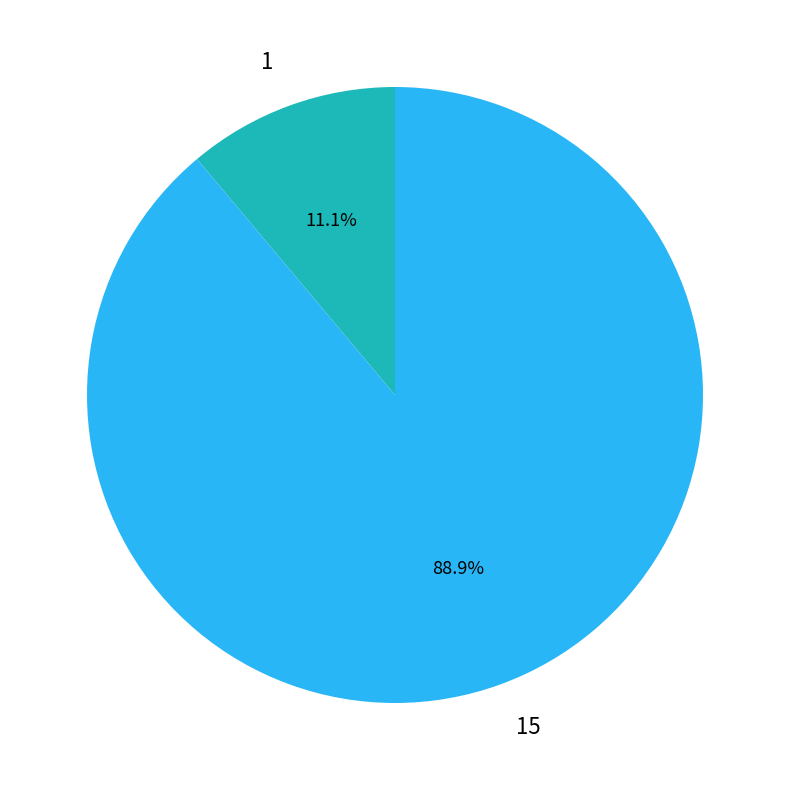

To the nearest percent, what is the average slice percentage?

50%